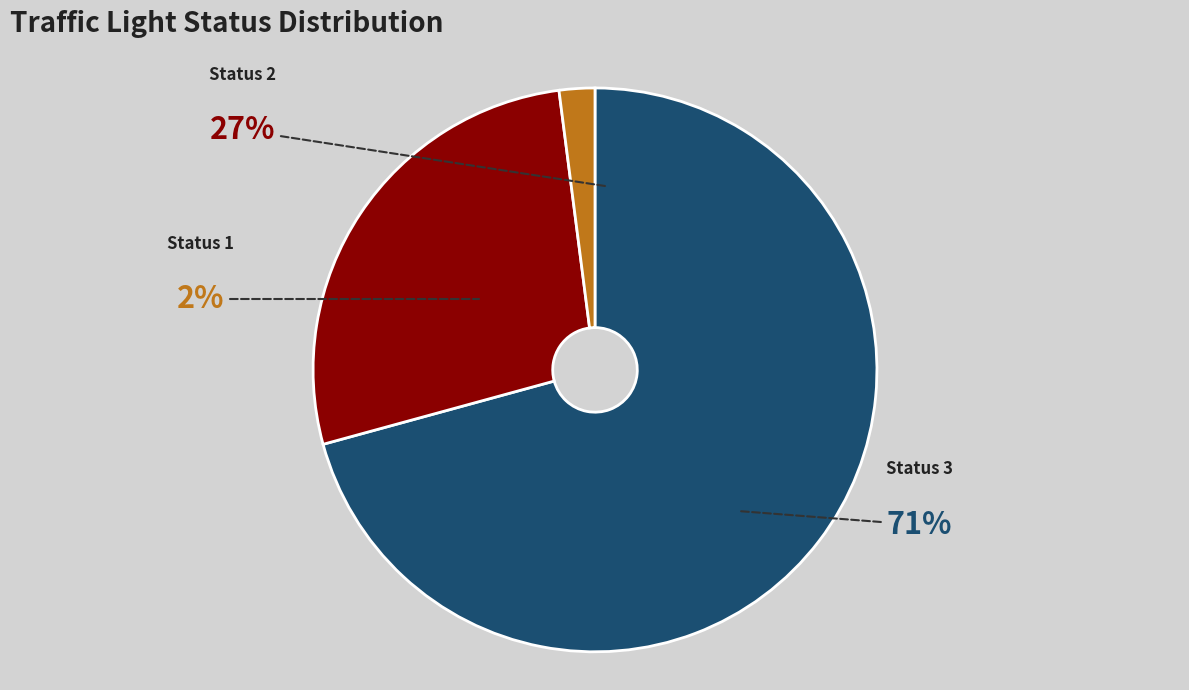

Which slice is the largest?

Status 3